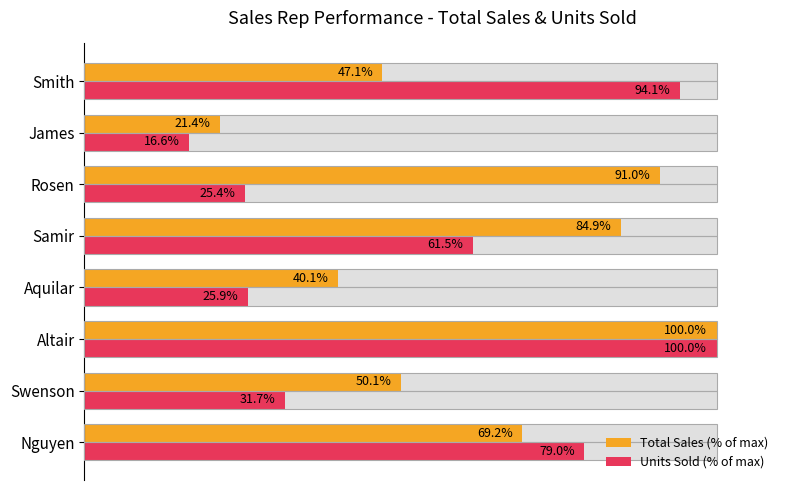

What is the sum of all Total Sales (% of max) values?

503.8